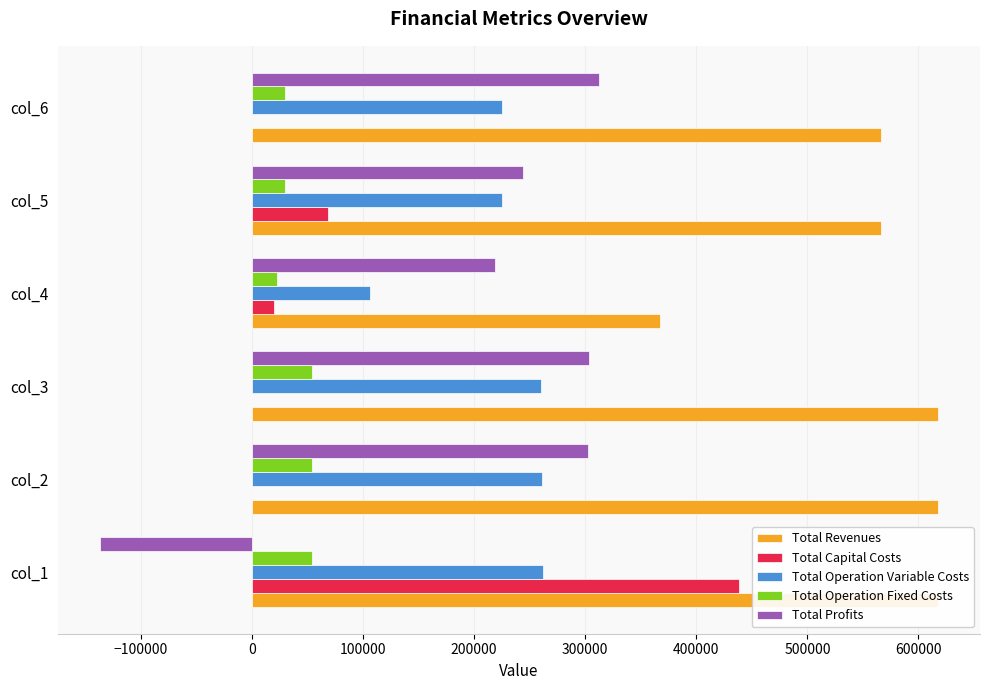

What position from the left is −200000?

1